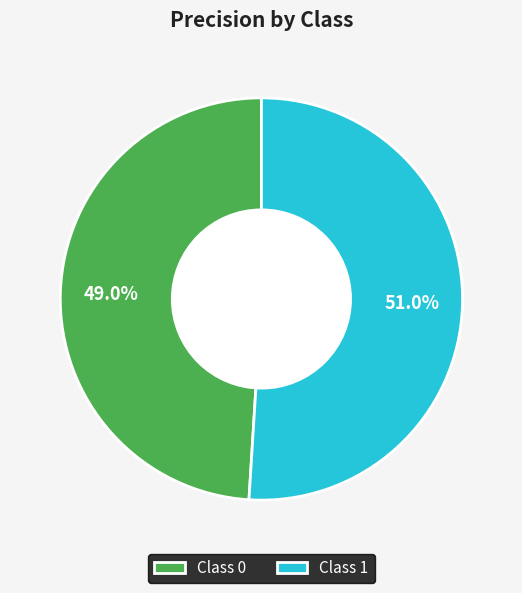

Which slice represents more than half of the pie?

Class 1